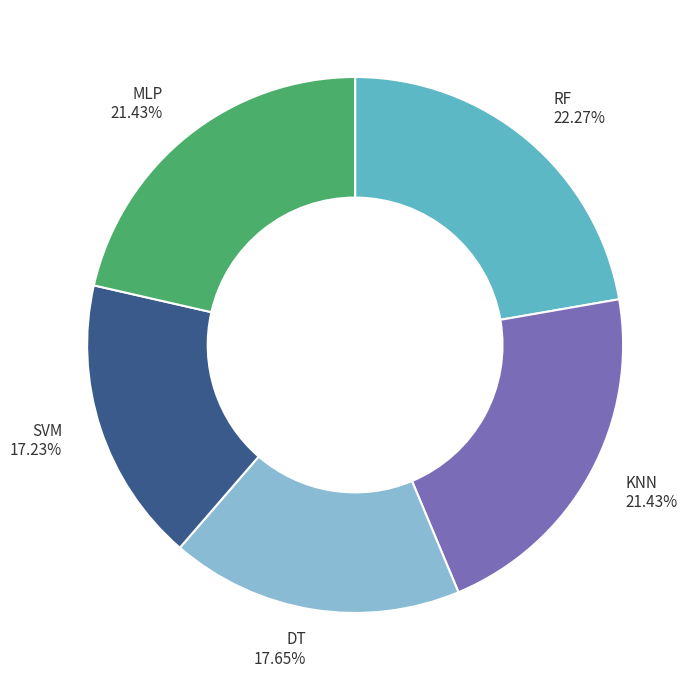

Does MLP represent more than half of the total?

No